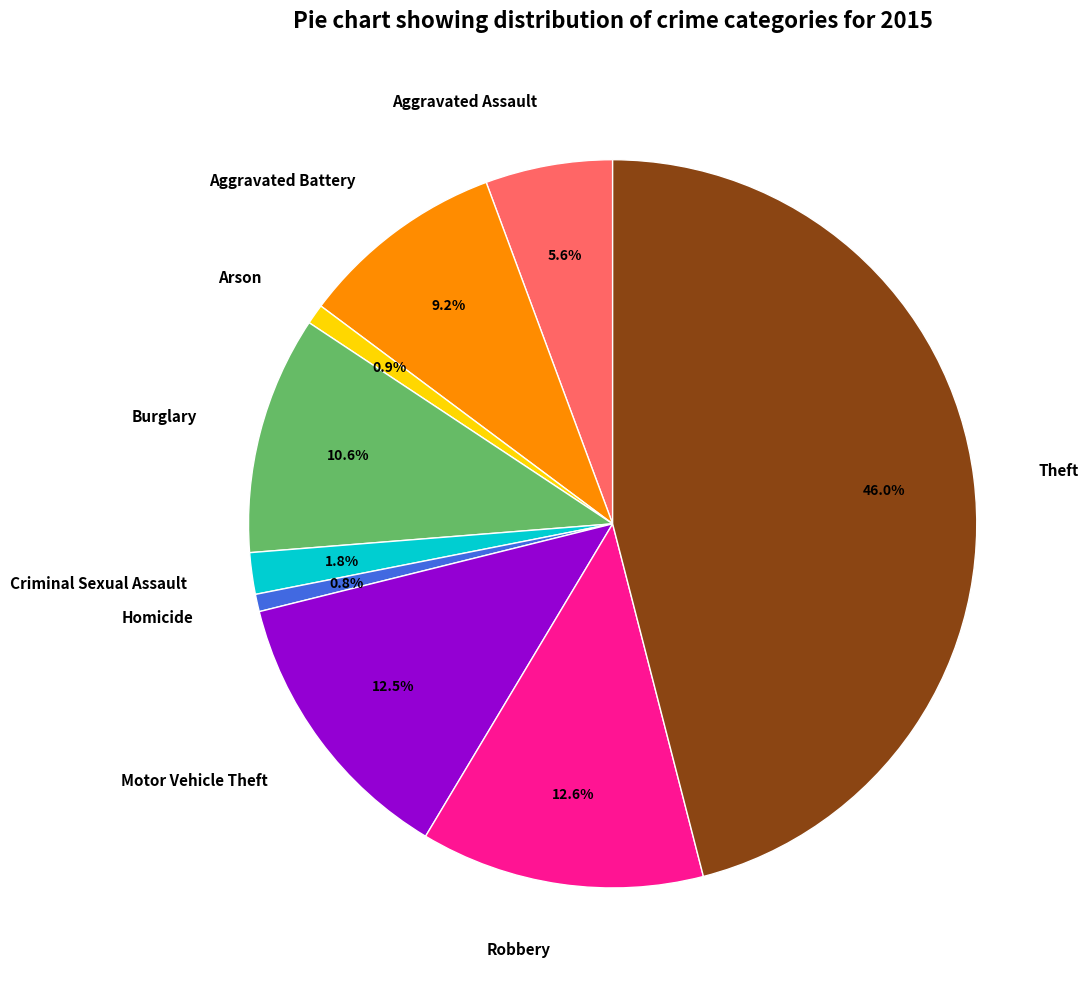

How many segments does this pie chart have?

9